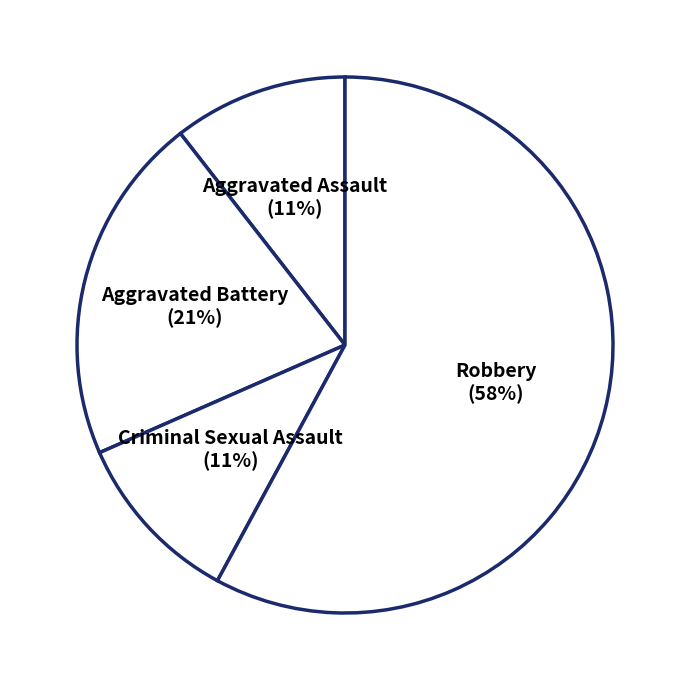

What percentage is the Aggravated Battery slice, to the nearest percent?

21%